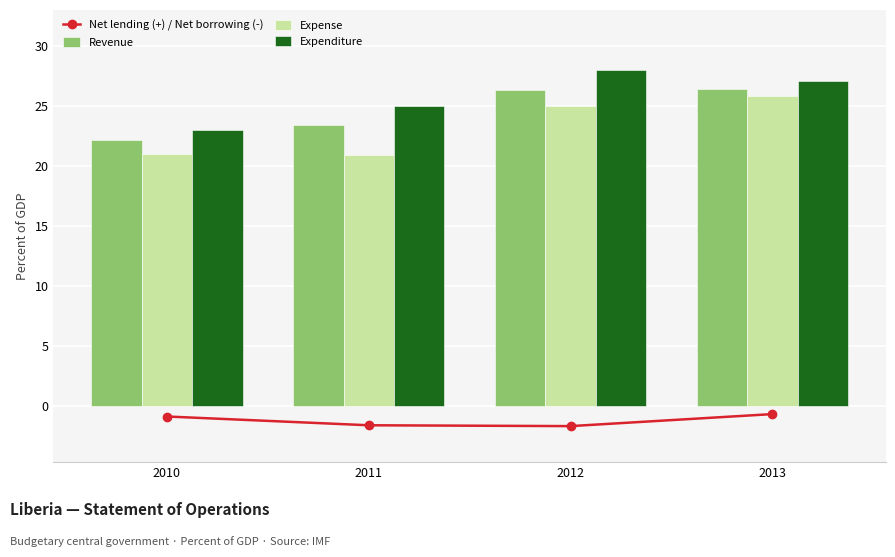

Reading left to right, transcribe all the data shown in this chart.

Net lending (+) / Net borrowing (-): -0.9	-1.6	-1.7	-0.7
Revenue: 22.1	23.4	26.3	26.4
Expense: 21.0	20.9	25.0	25.8
Expenditure: 23.0	25.0	28.0	27.0